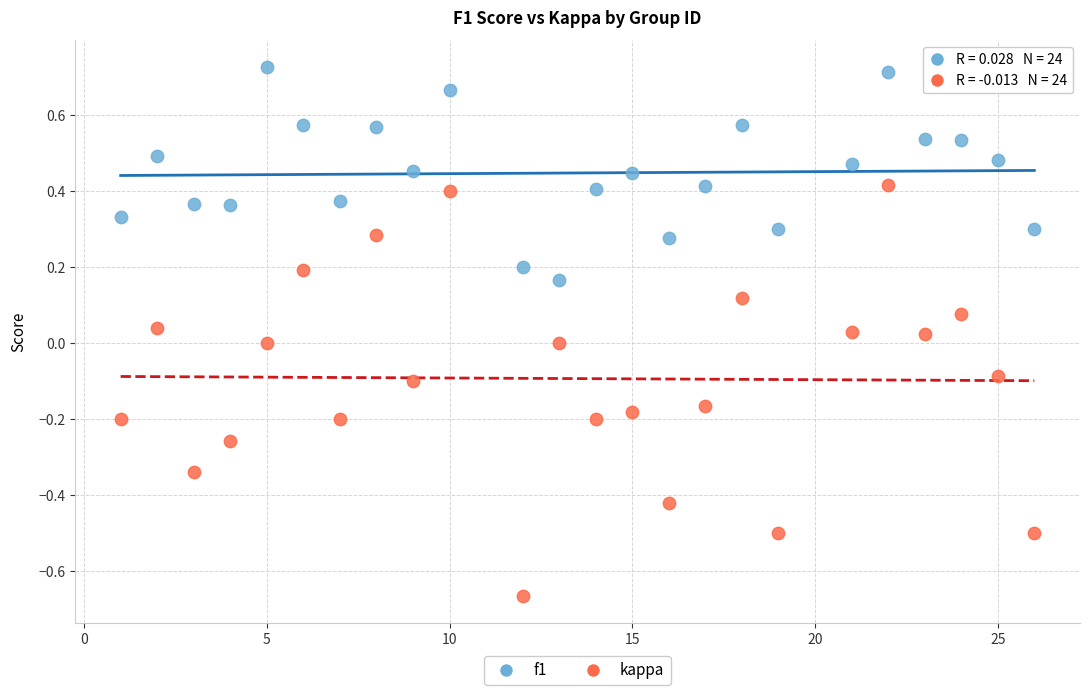

Across all data points, what is the range of Y values (max minus min)?

1.4